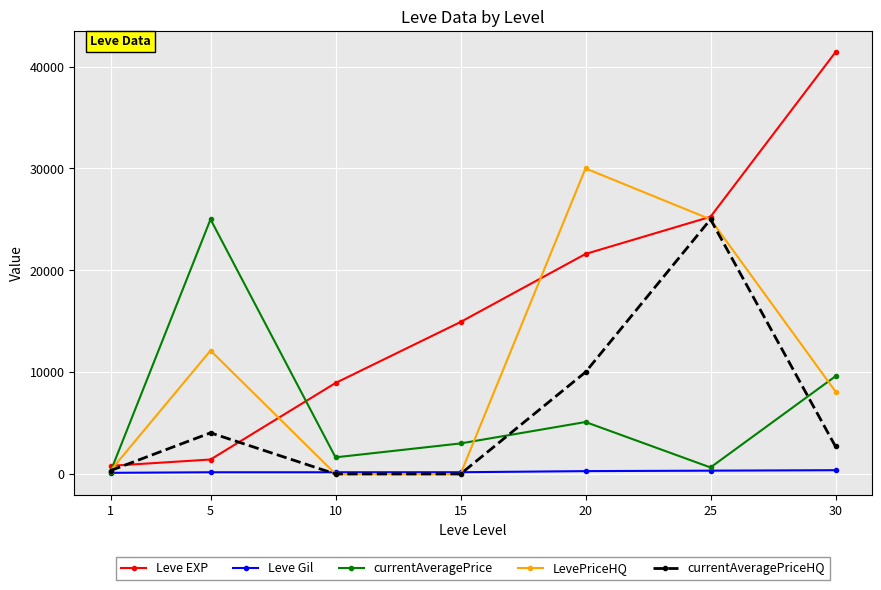

What are all the series names shown in the legend?

Leve EXP, Leve Gil, currentAveragePrice, LevePriceHQ, currentAveragePriceHQ